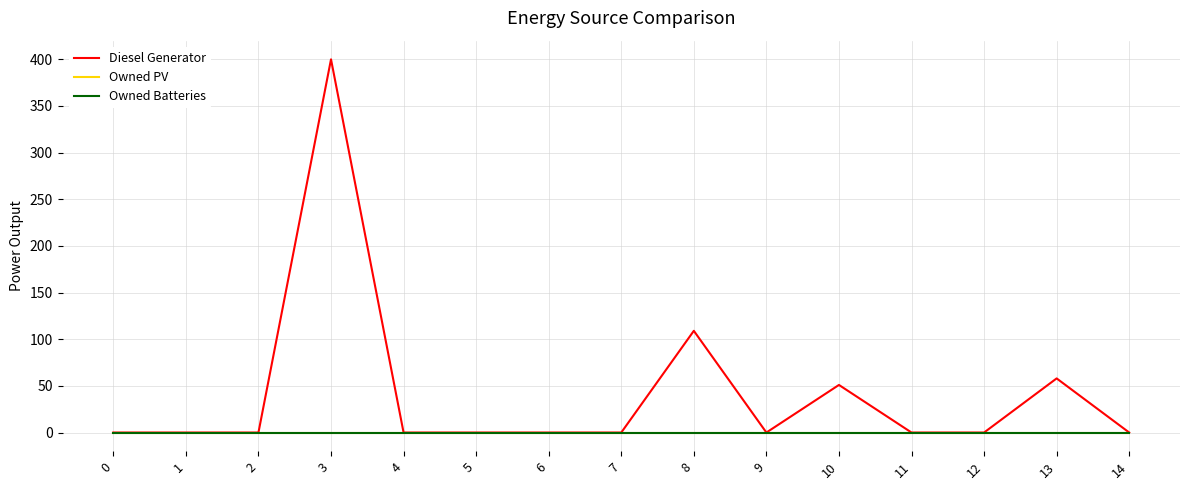

Does the chart have visible grid lines?

Yes